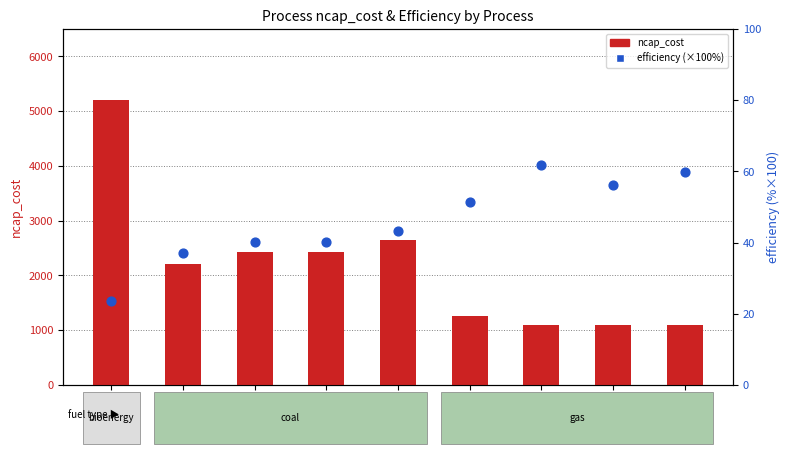

At which category is the sum across all series the highest?

ep_
bioenergy